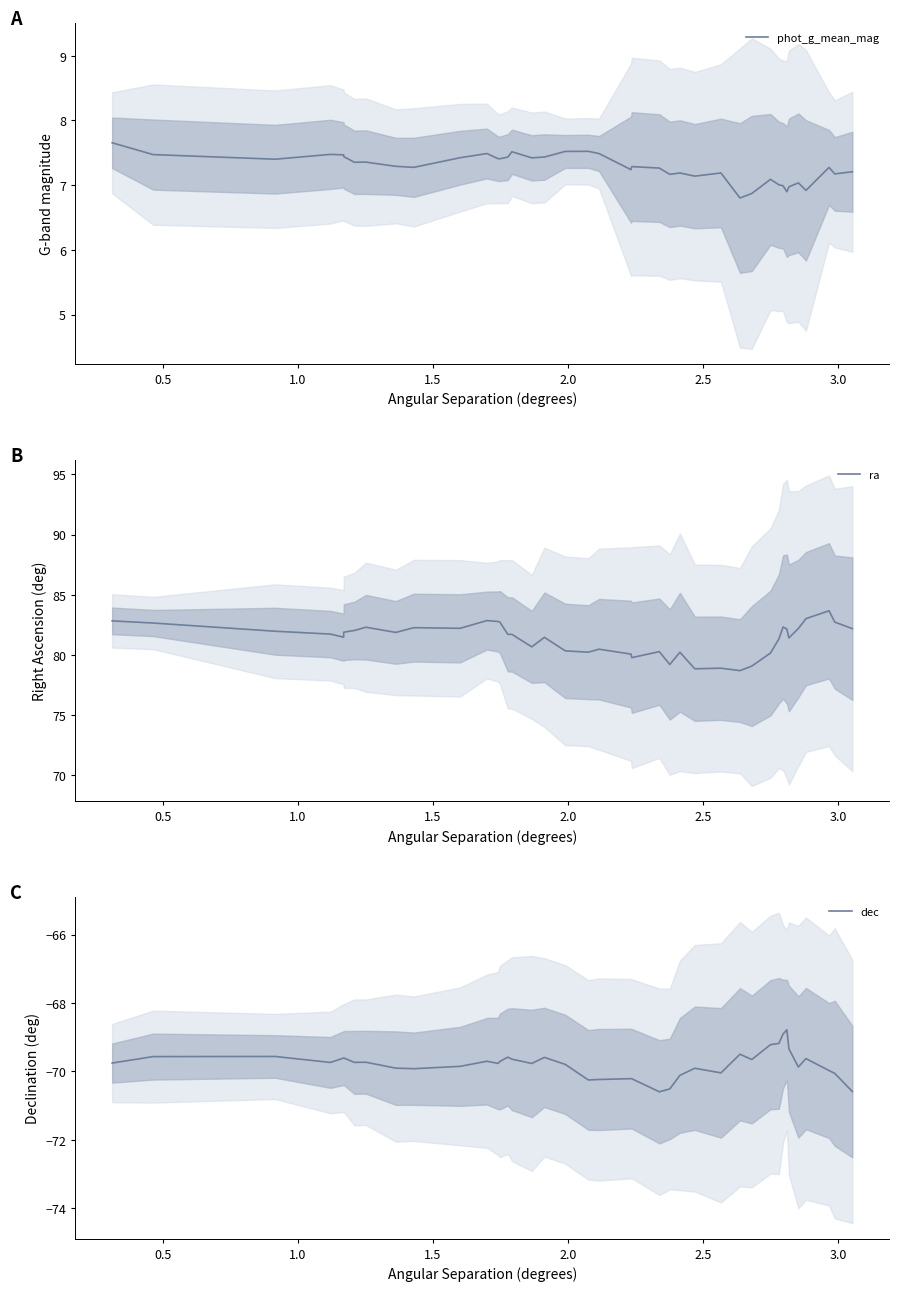

Is the value of dec at 2.5 greater than the value of phot_g_mean_mag at 17?

No